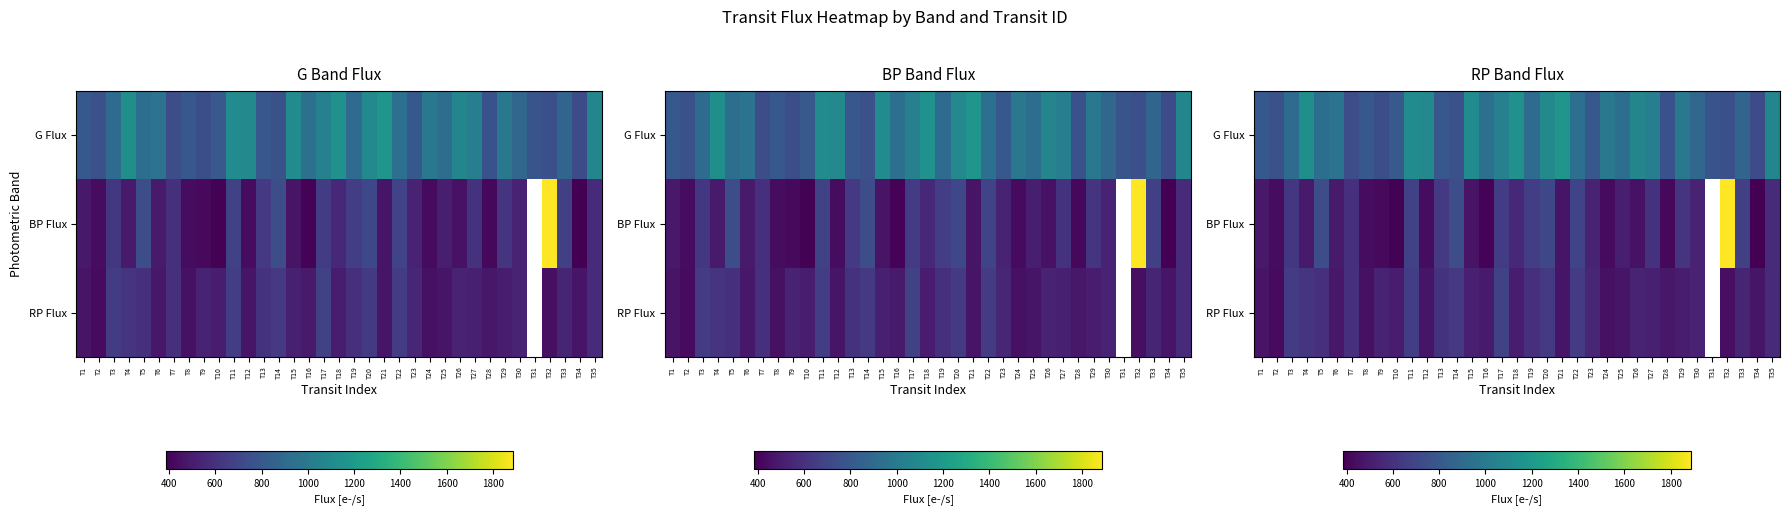

Which series has the widest spread of values?

BP Flux